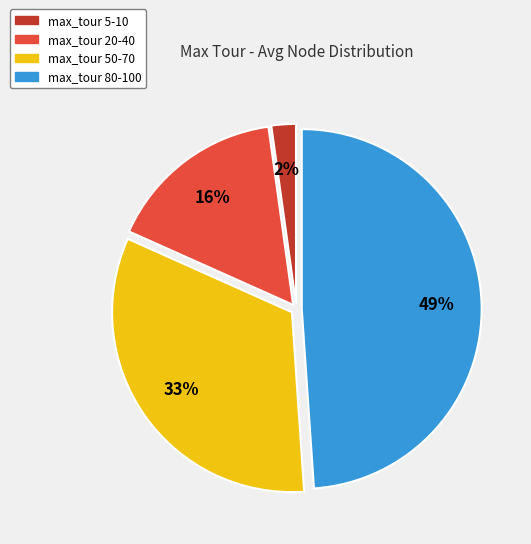

To the nearest percent, what is the average slice percentage?

25%